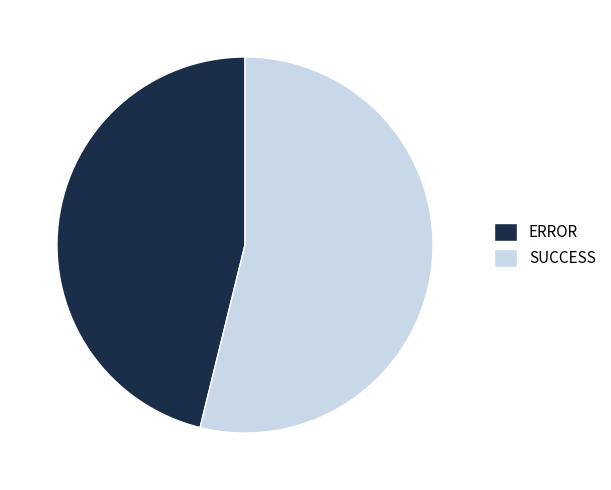

Count the number of slices in the pie.

2